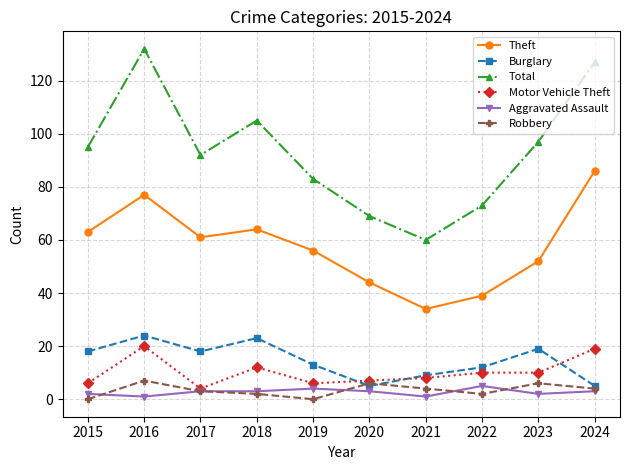

The Motor Vehicle Theft series shows 19 at 2024. True or false?

True